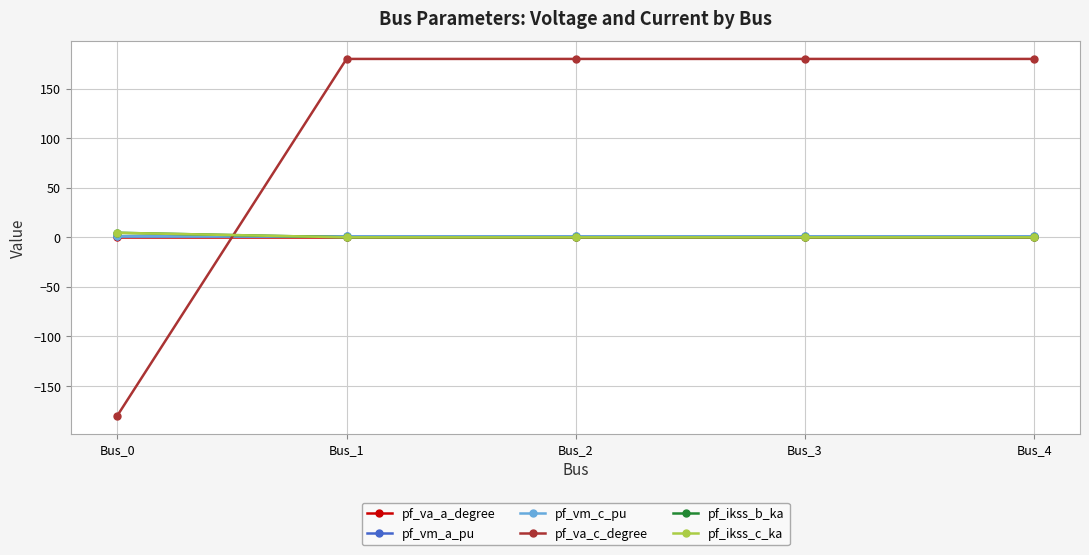

At which category is the sum across all series the highest?

Bus_3